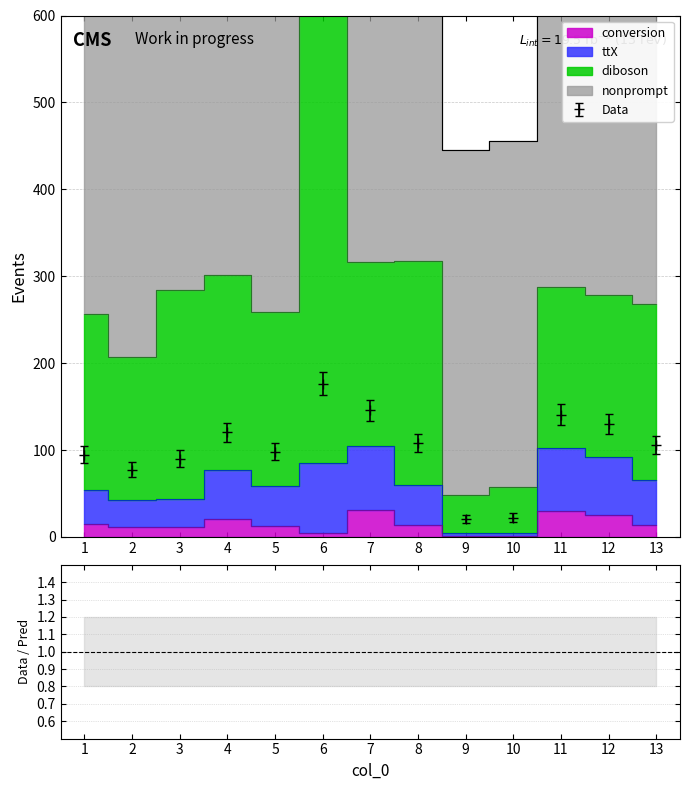

Which category has the highest value across all series?

6